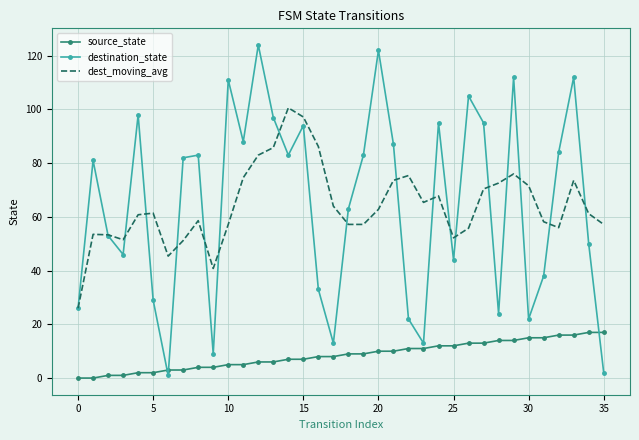

What is the sum of all destination_state values?

2324.0